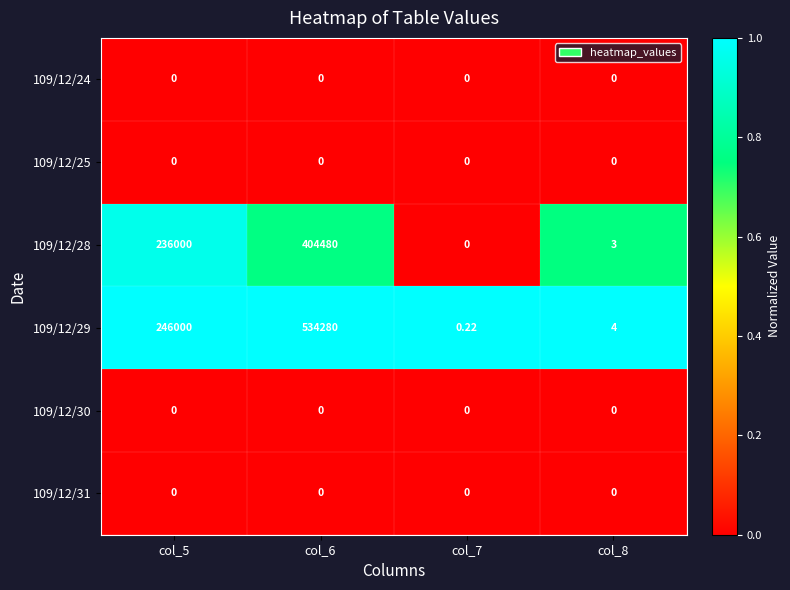

Which series changed the most between col_5 and col_6?

109/12/29